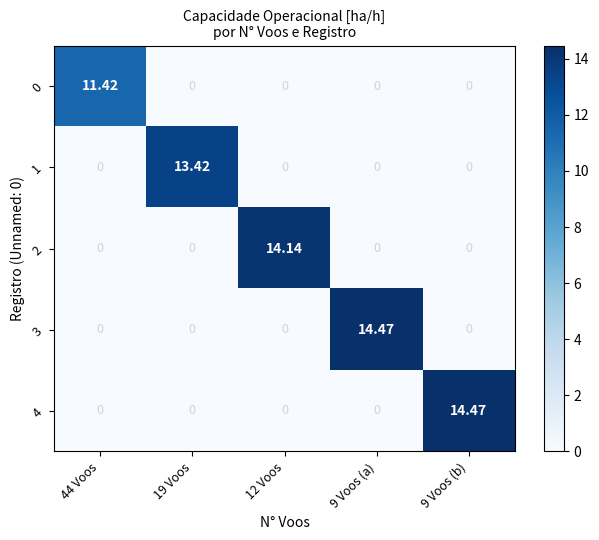

Is the value of 3 at 44 Voos greater than the value of 1 at 19 Voos?

No